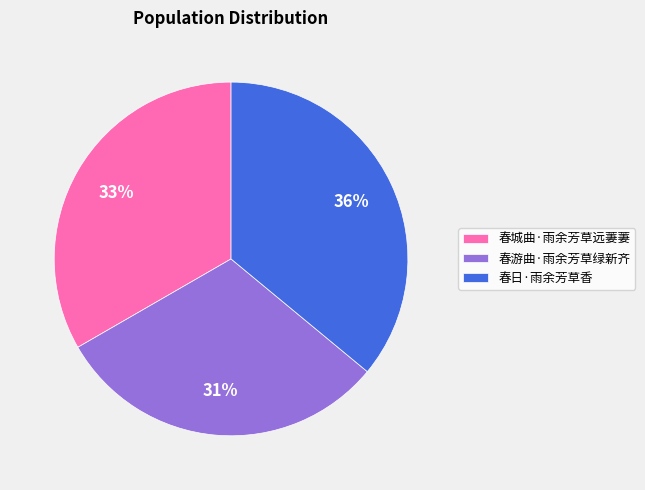

Count the number of slices in the pie.

3